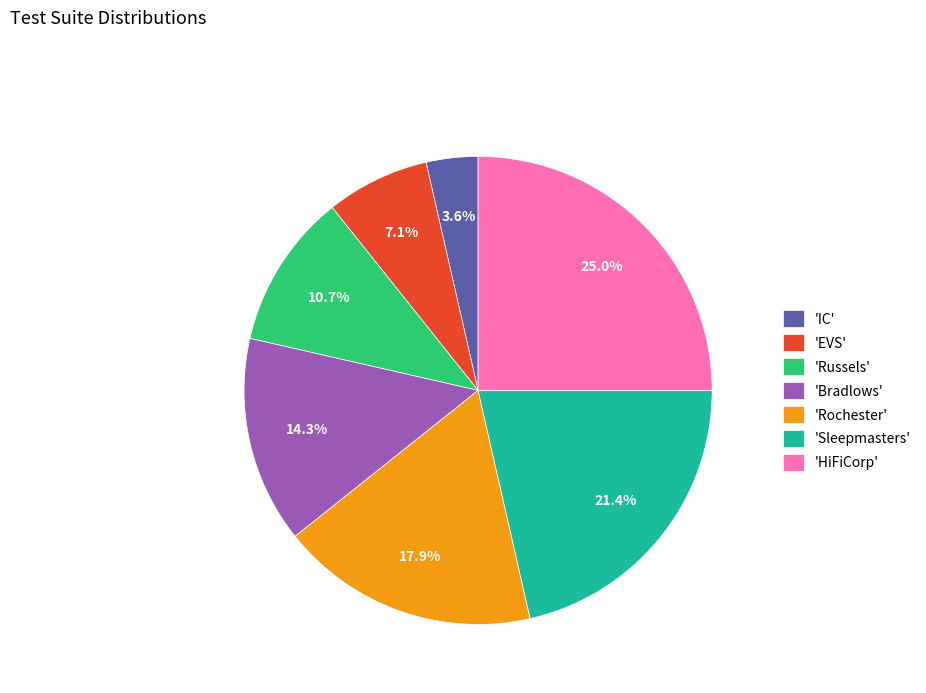

Does 'HiFiCorp' represent more than half of the total?

No